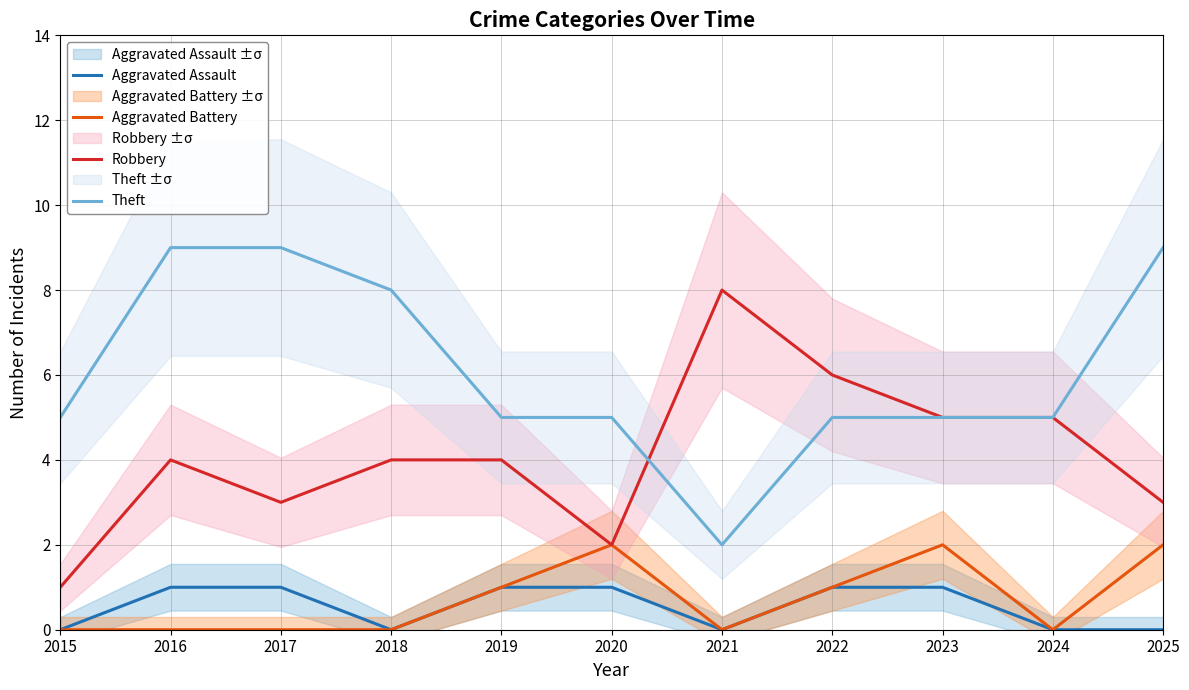

True or false: Aggravated Battery and Robbery cross at least once.

False